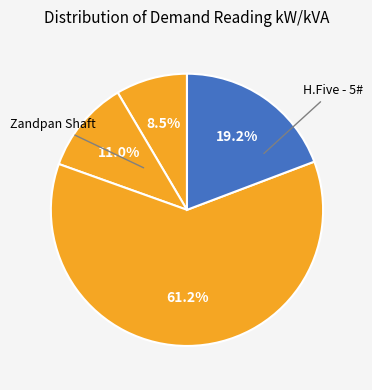

How many slices are in this pie chart?

4